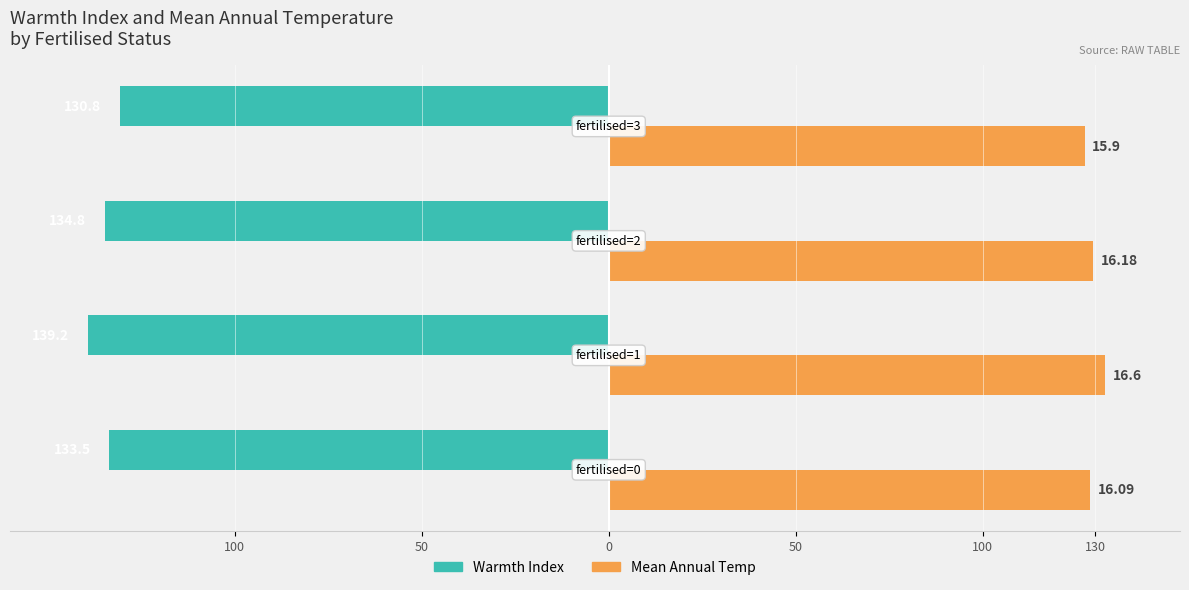

Count the number of data series in this chart.

2